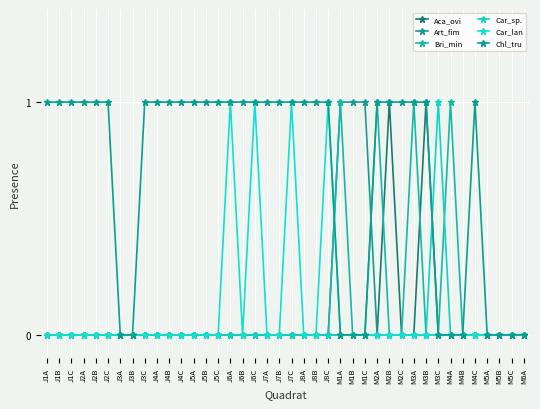

How many data points does each series have?

40